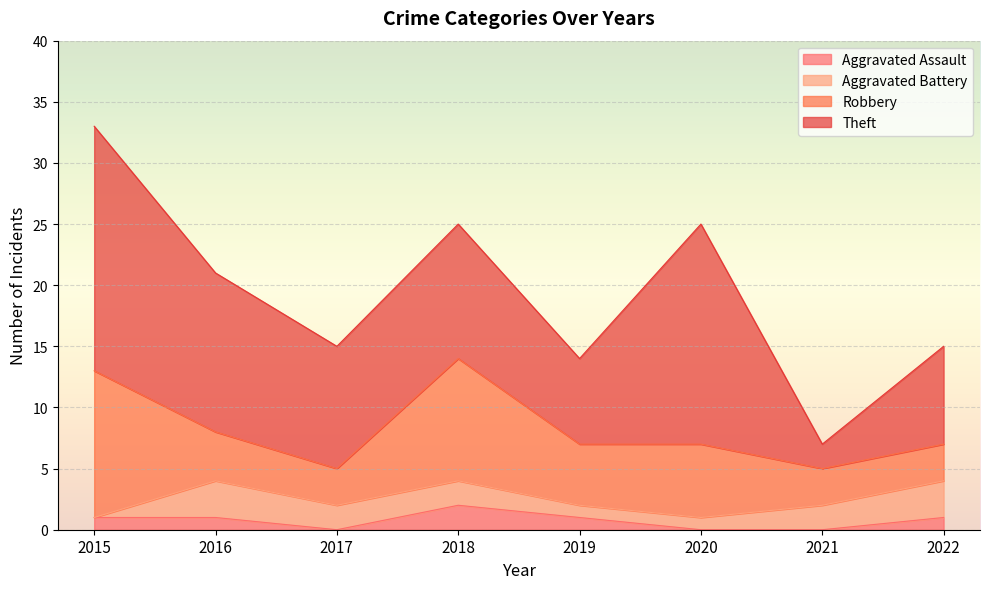

True or false: Total has a value of 14 at 2019.

True